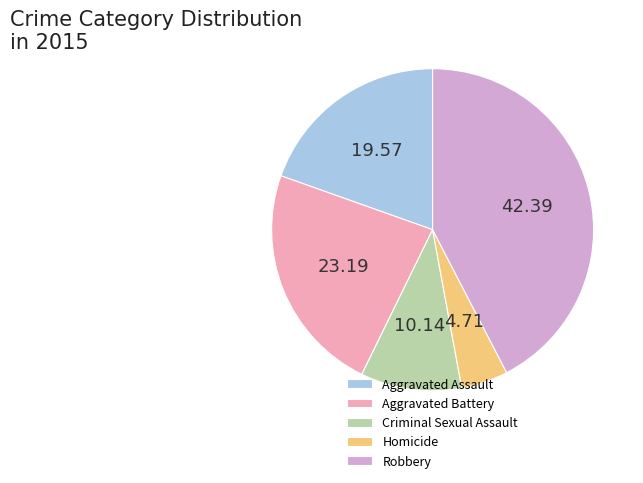

Which slice is the smallest?

Homicide